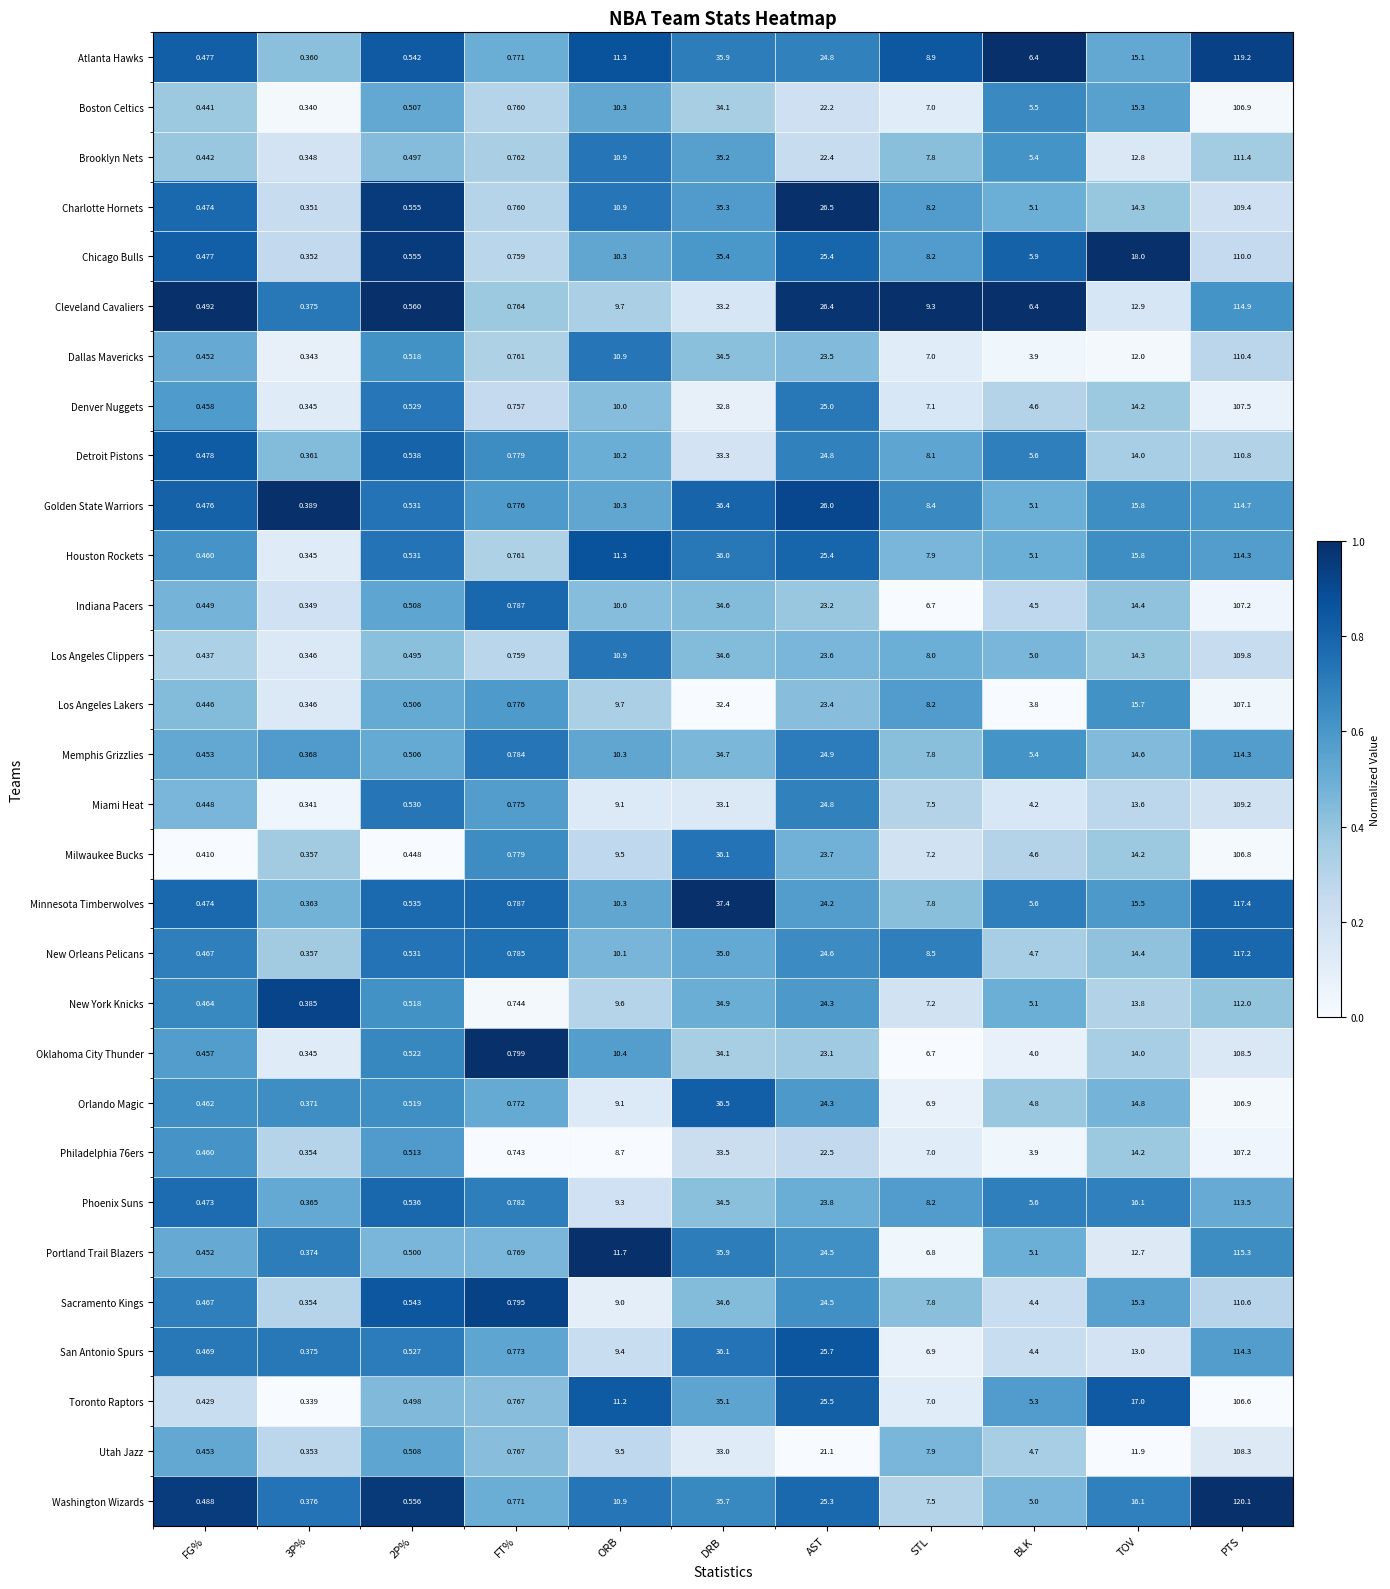

Where does the Memphis Grizzlies series first go above 7?

ORB